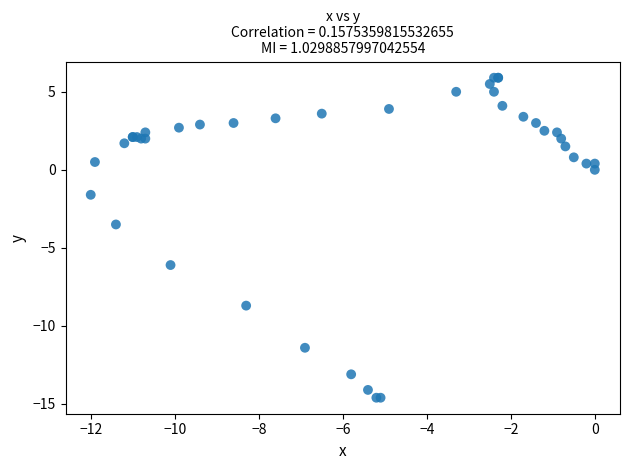

What Y value in the scatter plot is closest to -4?

-3.5